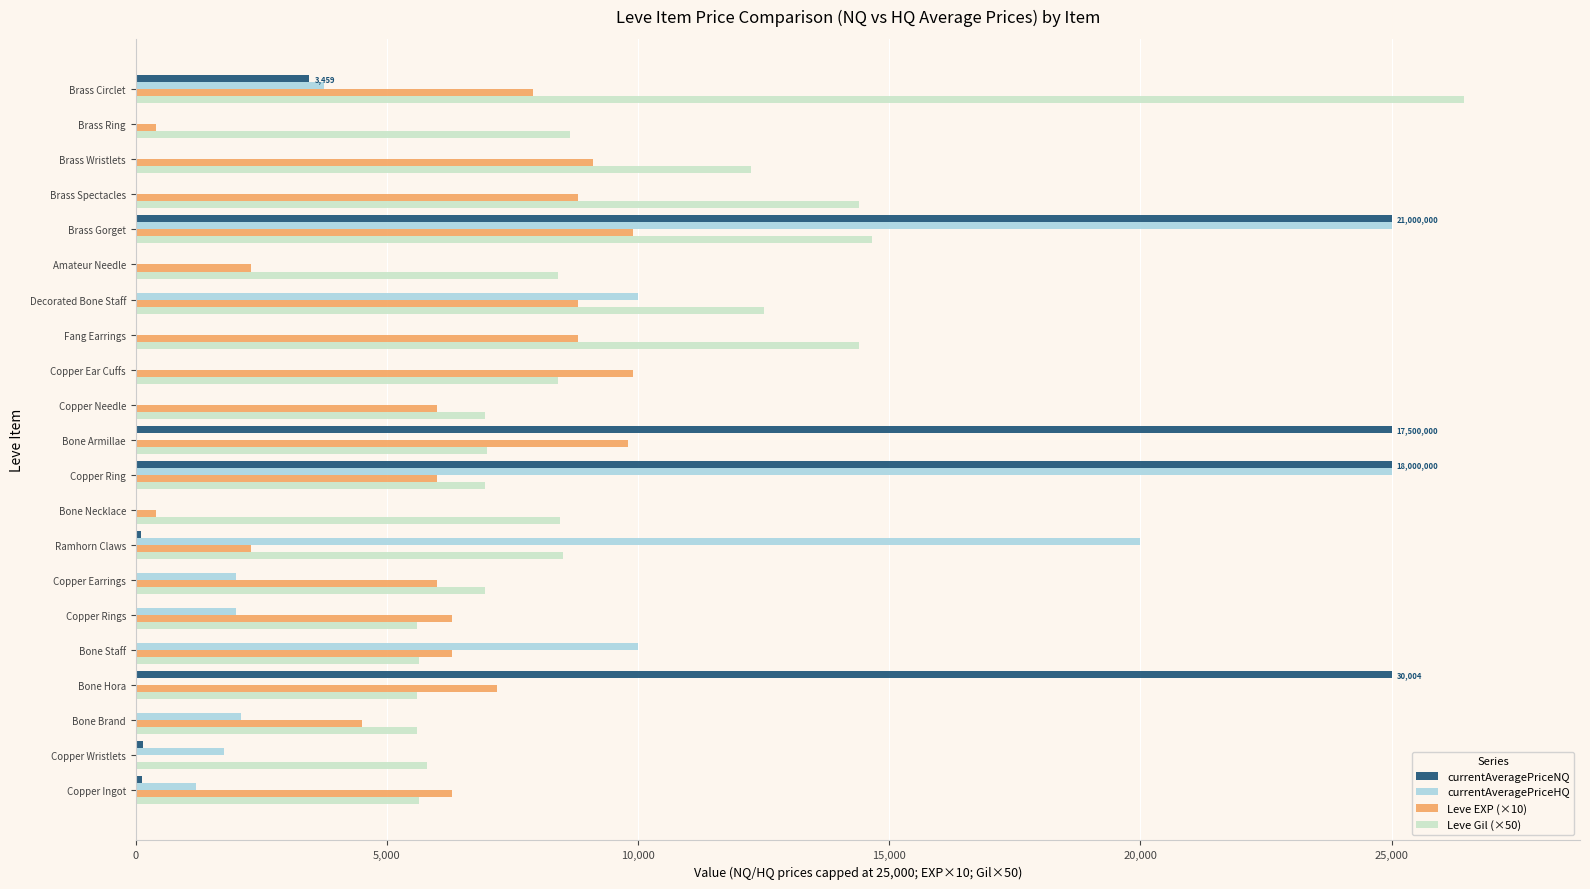

How many categories are shown in the chart?

21